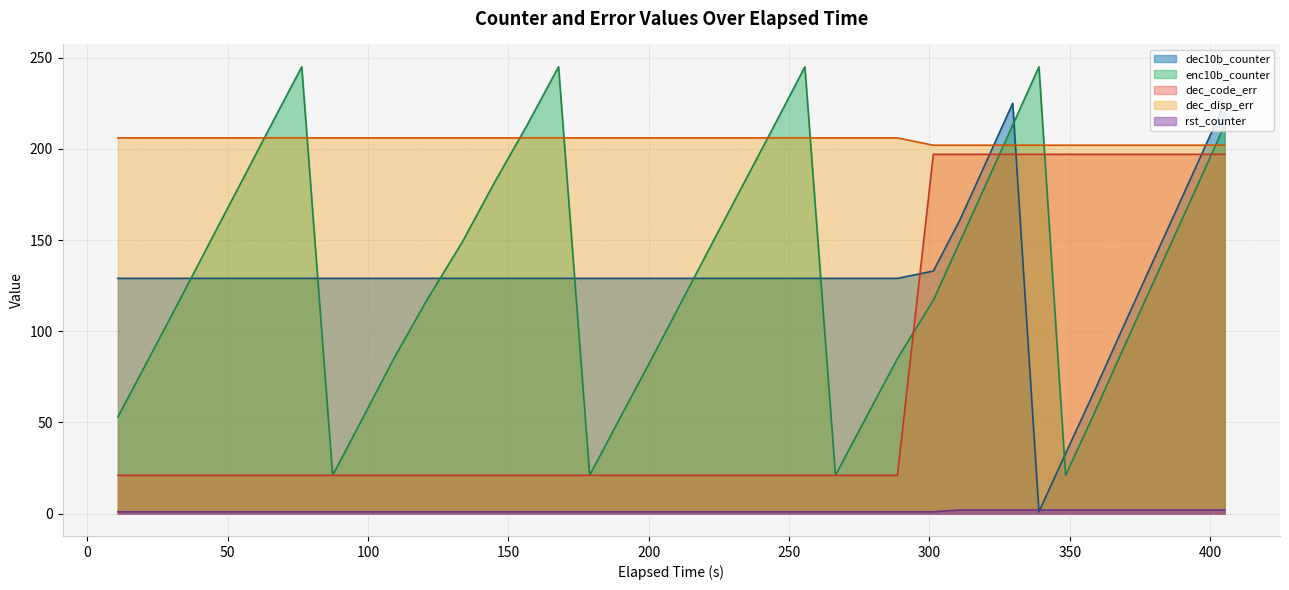

How many distinct data groups are displayed?

5